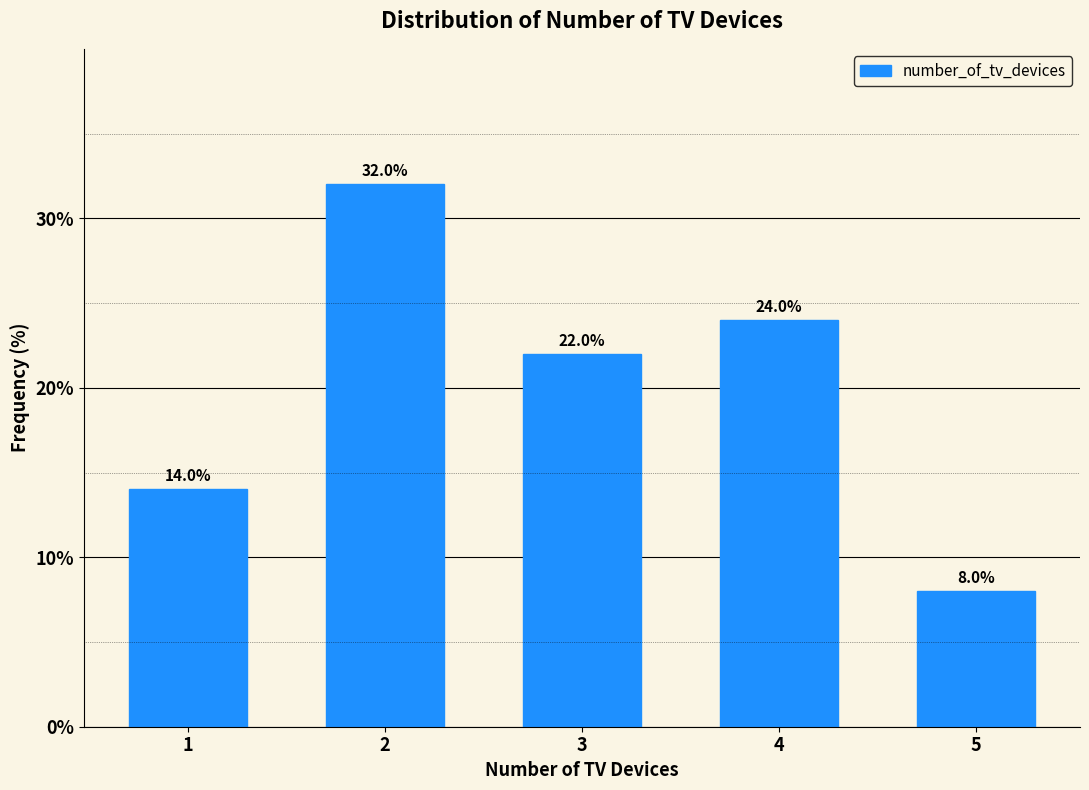

Reading right to left, list all the values displayed in this chart.

5=8.0	4=24.0	3=22.0	2=32.0	1=14.0